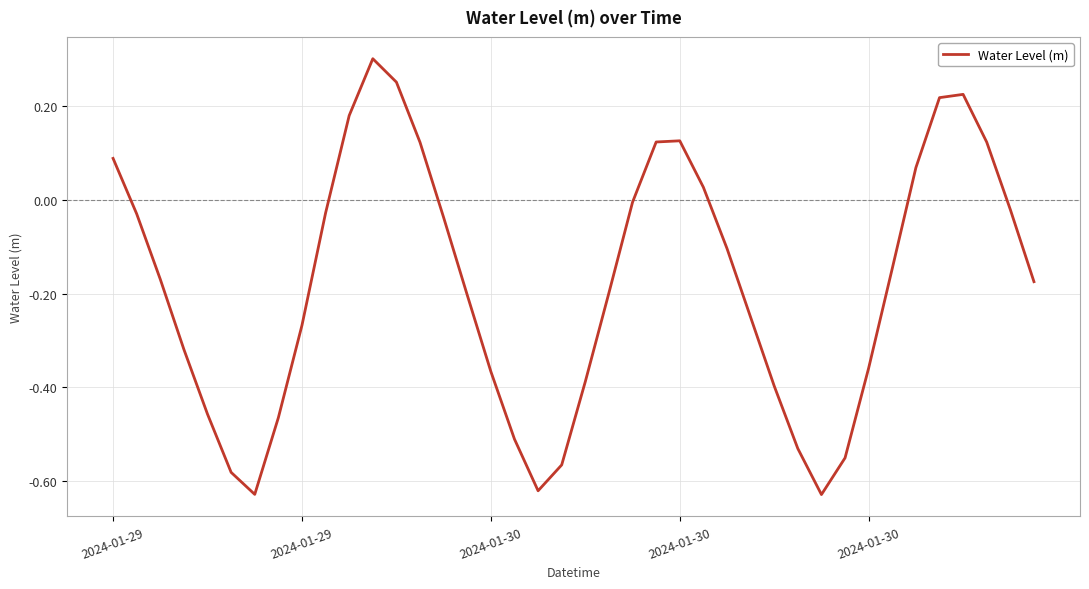

How many categories are shown in the chart?

40